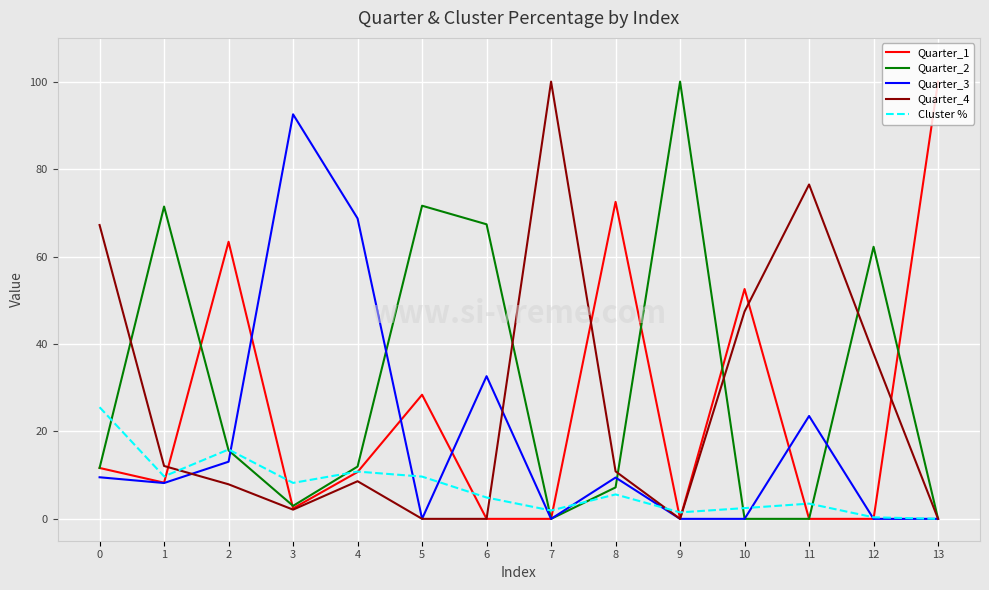

The Quarter_2 series shows 5.4 at 0. True or false?

False